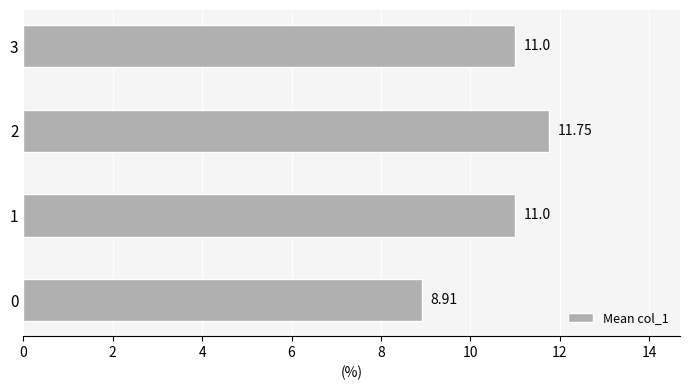

What is the average value?

10.7